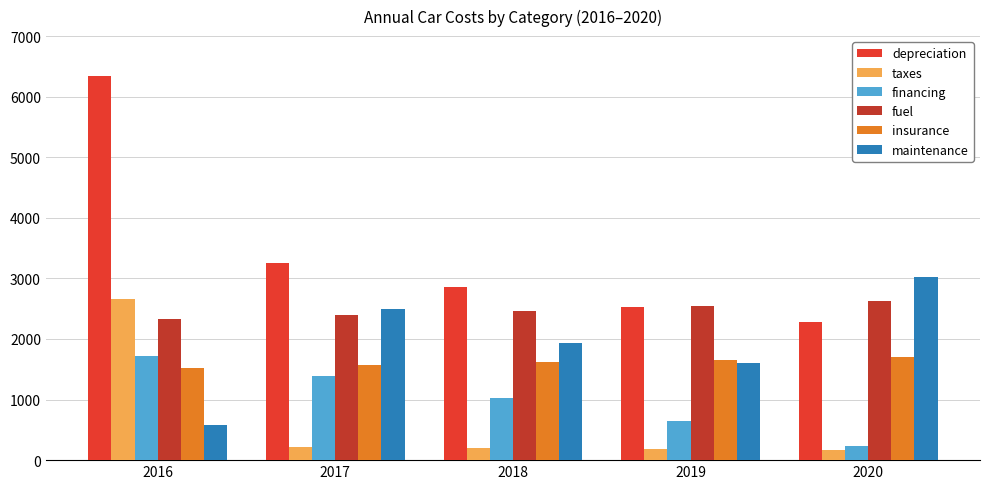

How many values in the fuel series are below 2469?

2